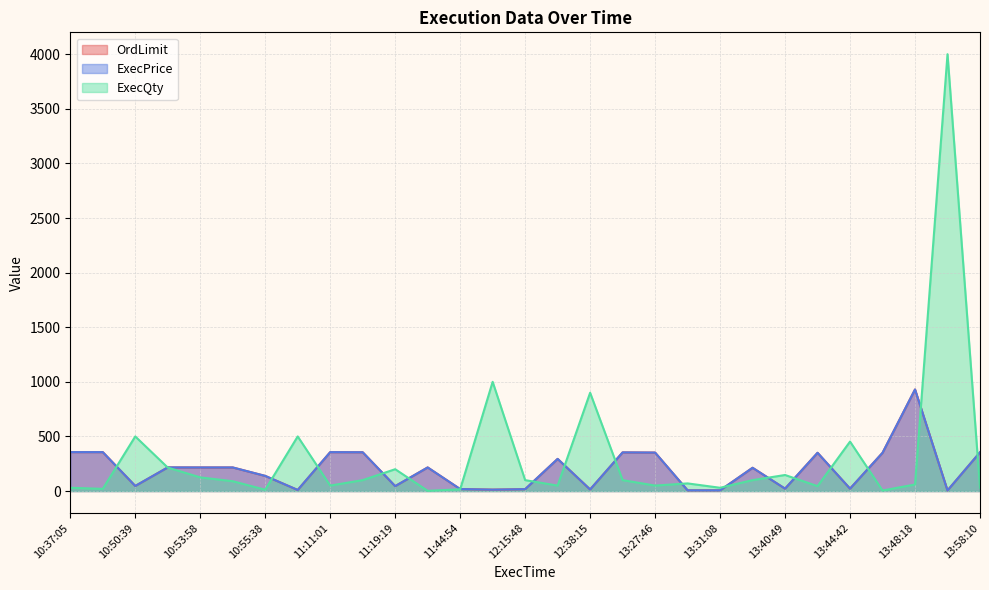

What is the sum of all ExecPrice values?

5853.0